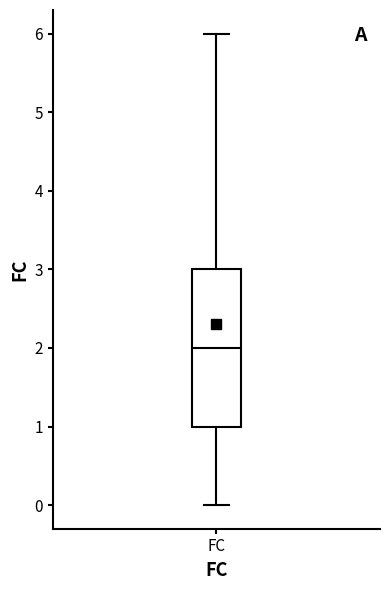

Transcribe this box plot: give where the median line is, the range the box spans, and where the two whiskers end, as read against the y-axis. The values are not printed on the chart, so give them approximately, as read against the axis.

median 2, box 1 to 3, whiskers 0 to 6